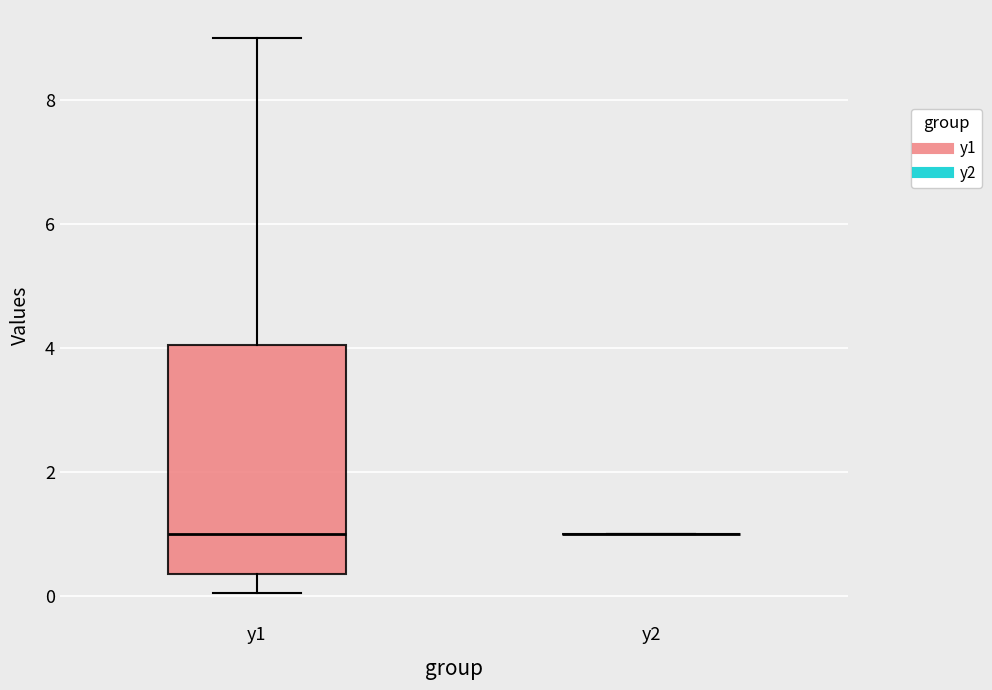

Reading left to right, read every box against the y-axis: the position of its median line, the range the box covers, and the ends of its whiskers. The values are not printed on the chart, so give them approximately, as read against the axis.

y1: median 1.0, box 0.4 to 4.0, whiskers 0.0 to 9.0
y2: box collapsed to a line at 1.0, whiskers 1.0 to 1.0